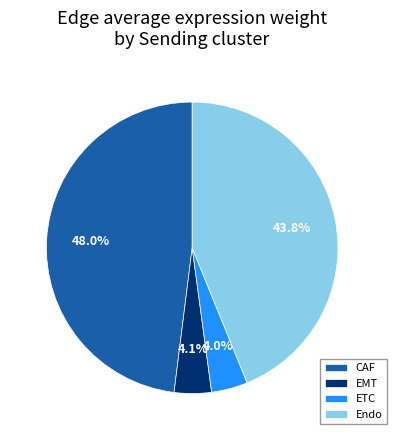

What is the largest slice in the pie chart?

CAF